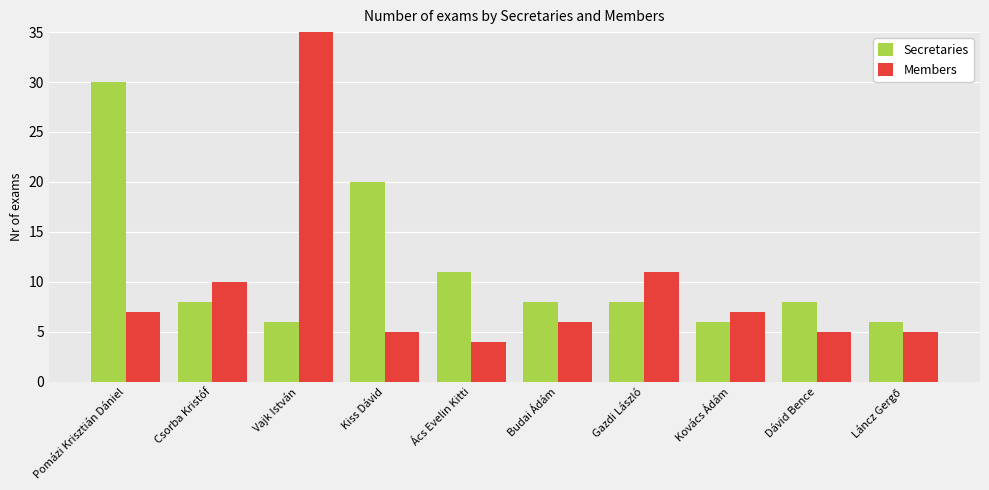

What is the value of the Members bar at the 6th from the left?

6